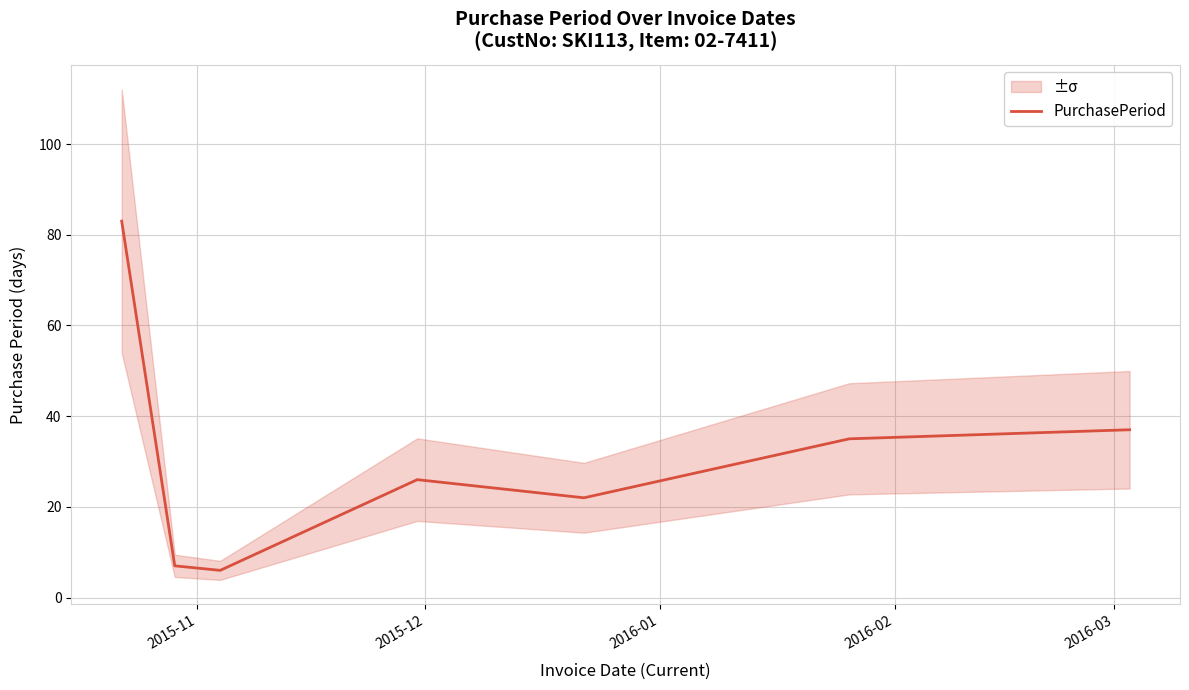

What is the maximum value for PurchasePeriod?

83